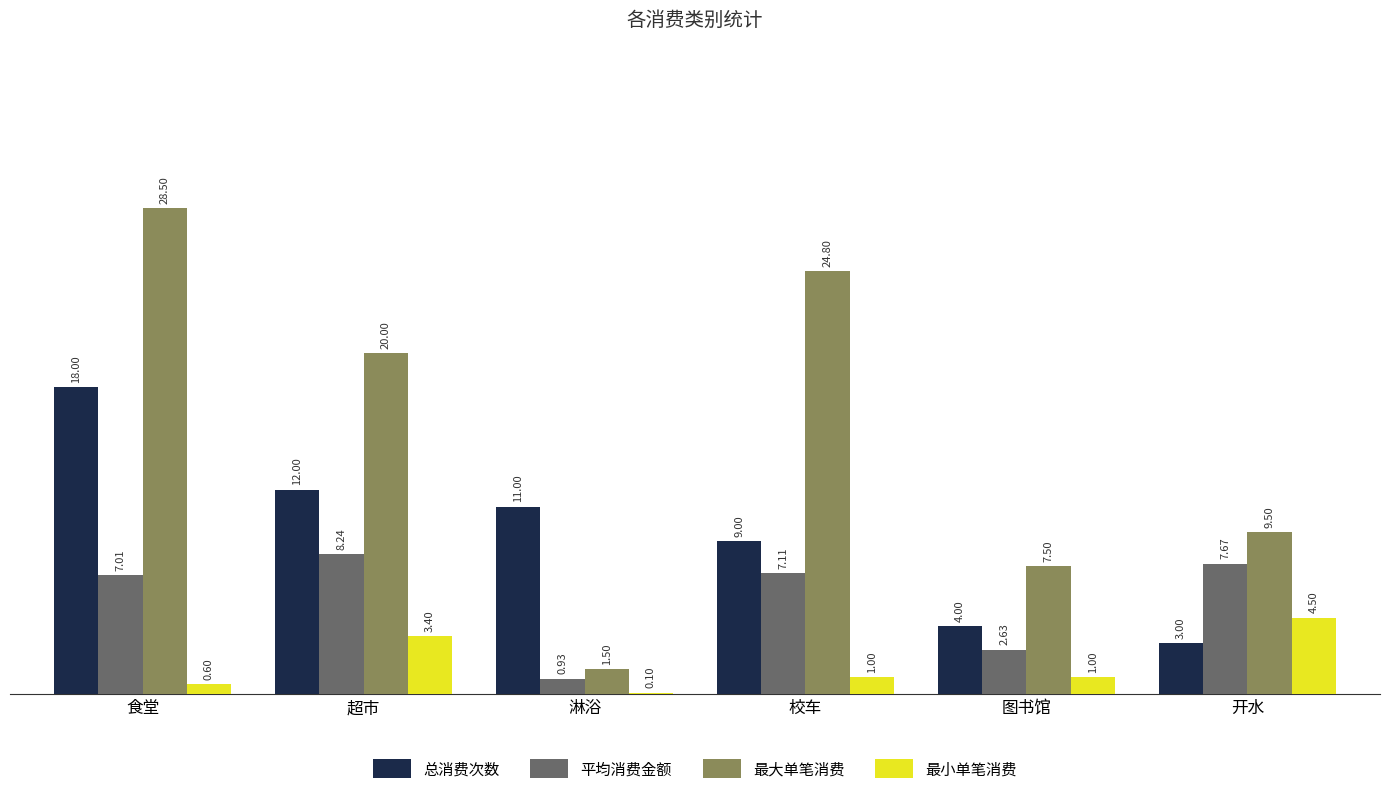

At which label does 最大单笔消费 reach its peak?

食堂